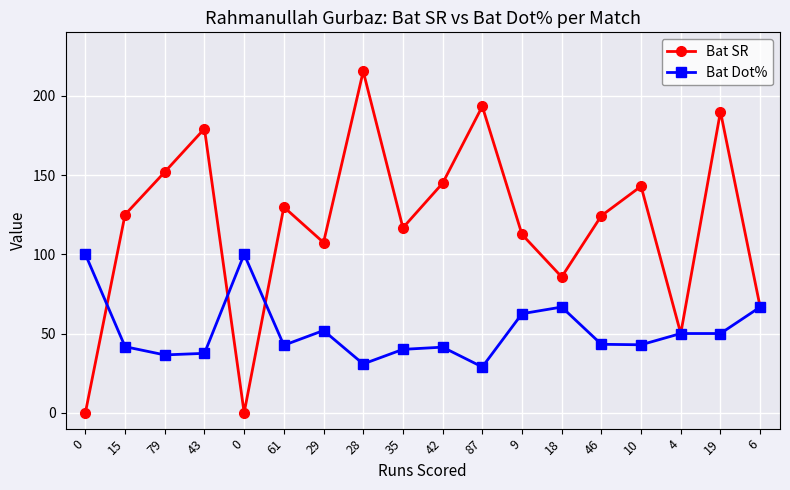

True or false: Bat Dot% and Bat SR intersect in this chart.

True